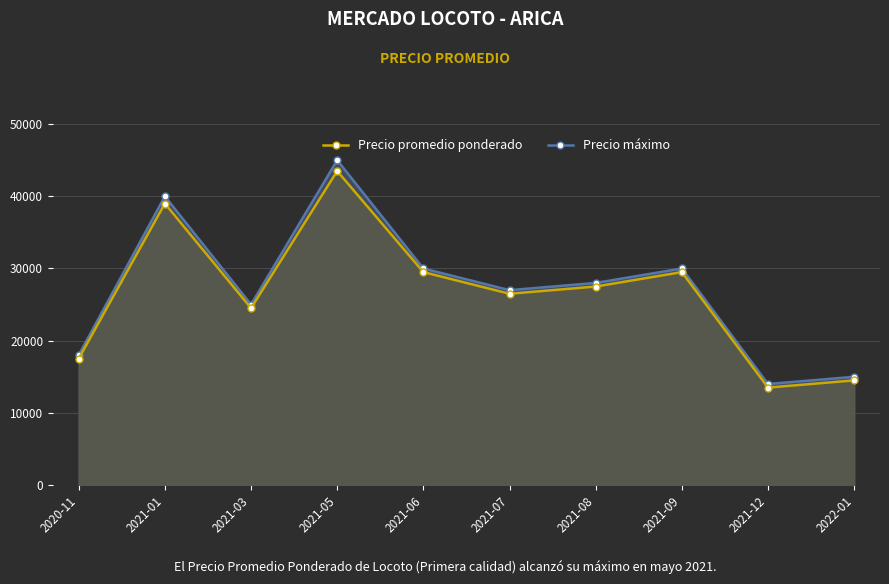

Is the value of Precio máximo at 2021-09 greater than the value of Precio promedio ponderado at 2021-01?

No